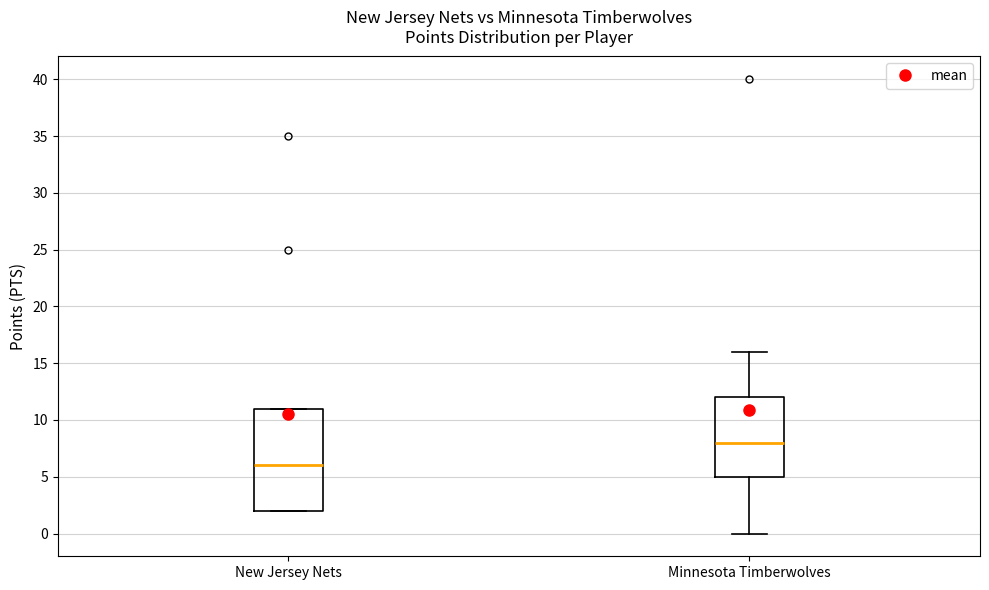

Where is the lower edge of the box for New Jersey Nets on the y-axis? The values are not printed on the chart, so give them approximately, as read against the axis.

2